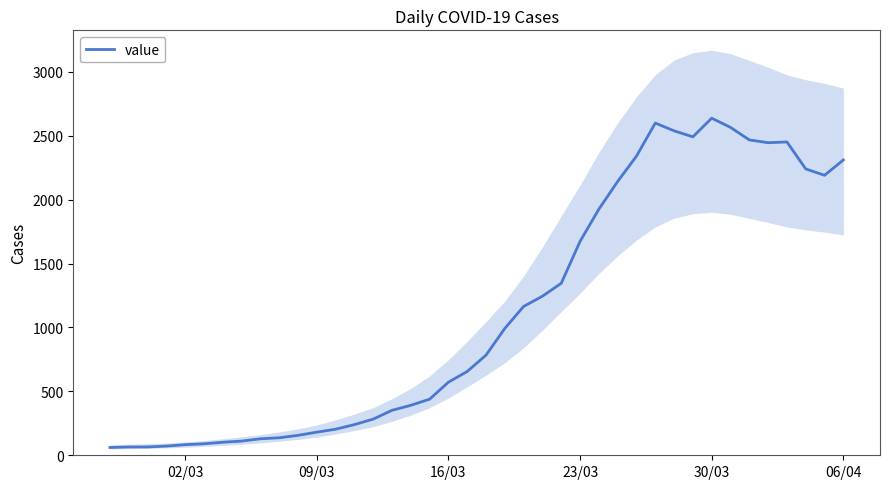

What is the sum of all values?

44950